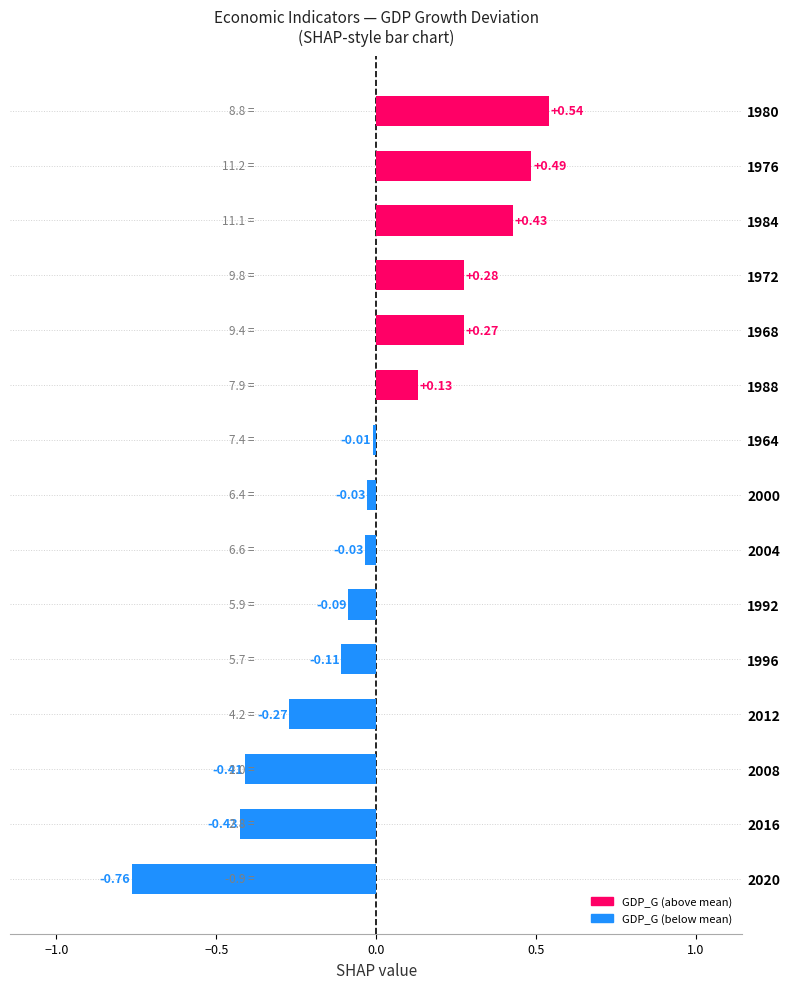

Which has a higher value, 1988 or 2016?

1988